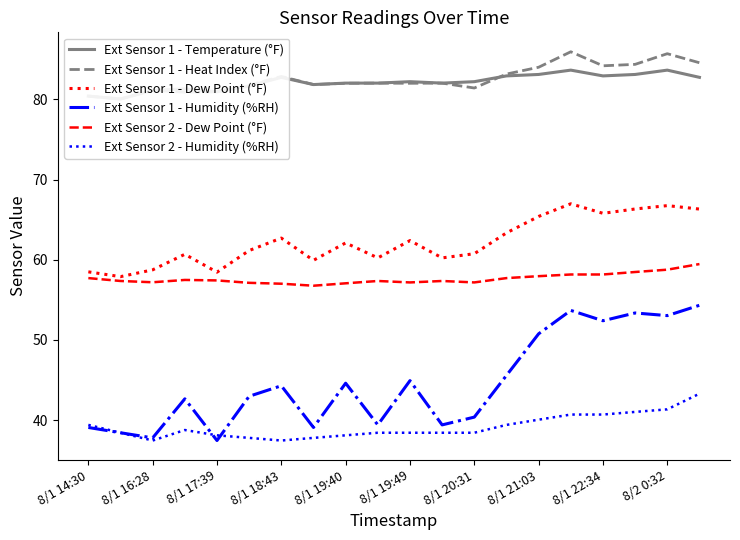

True or false: Ext Sensor 2 - Dew Point (°F) and Ext Sensor 1 - Humidity (%RH) cross at least once.

False